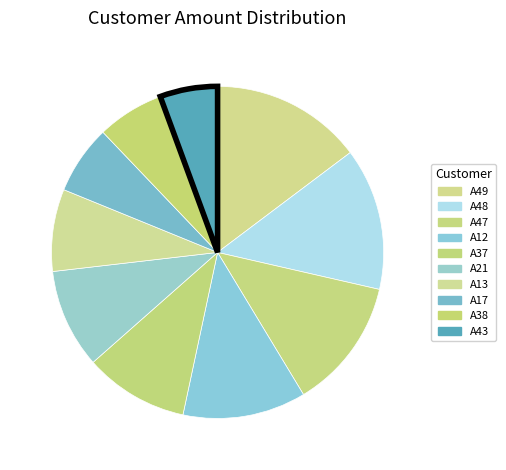

Which slice is the largest?

A49